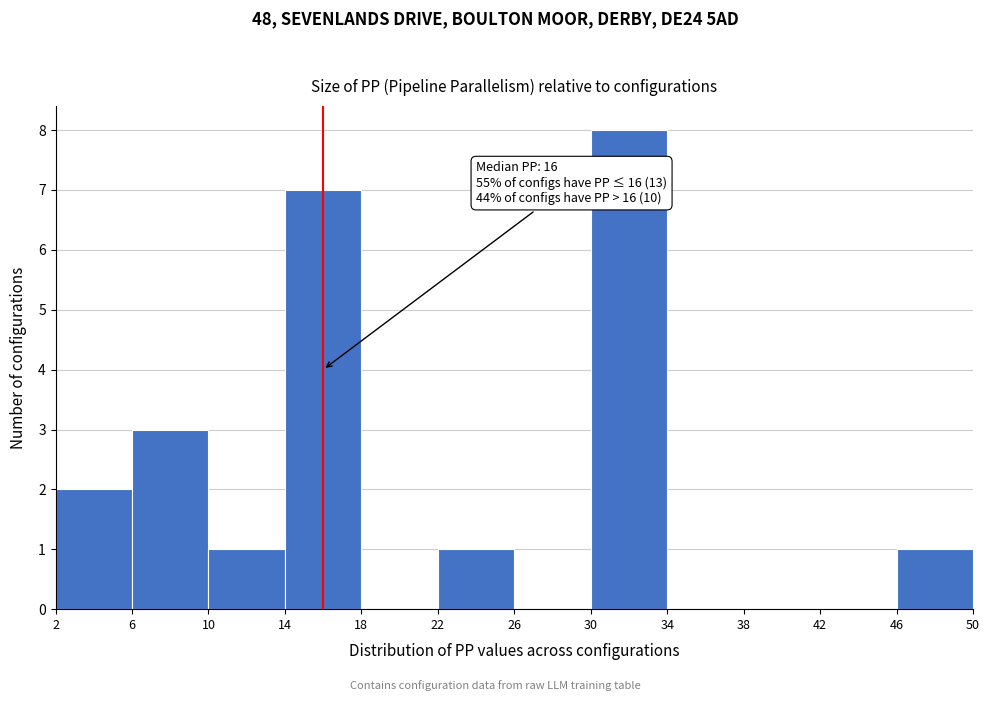

Which range on the x-axis has the tallest bar?

30 to 34